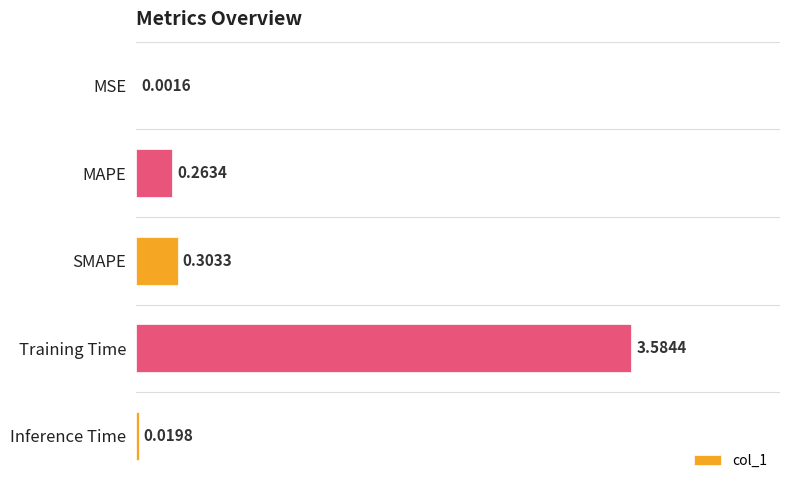

Where is the data nearest to the value 1?

SMAPE